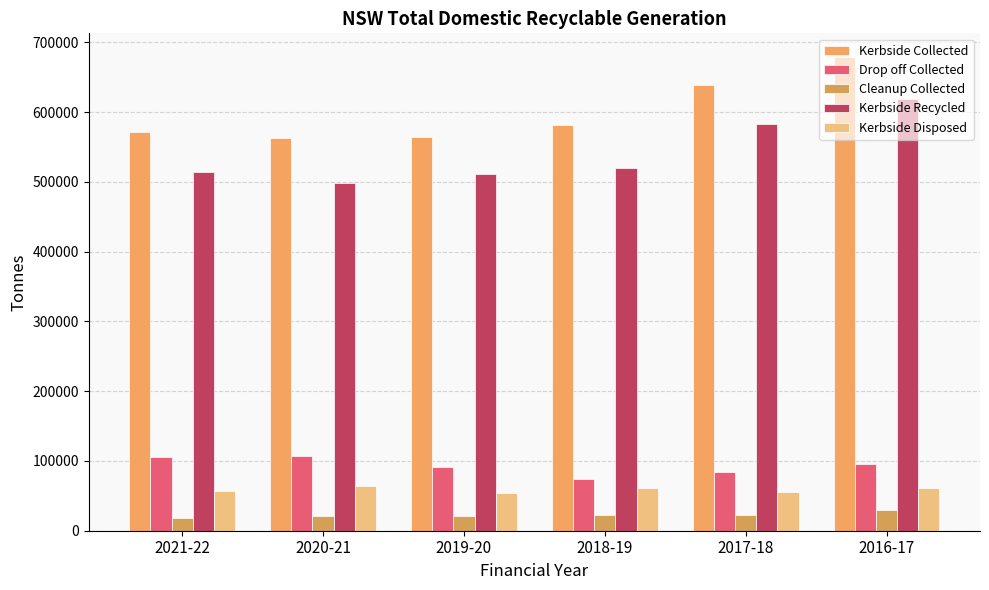

Is it true that Drop off Collected equals 95076.2 at 2016-17?

True